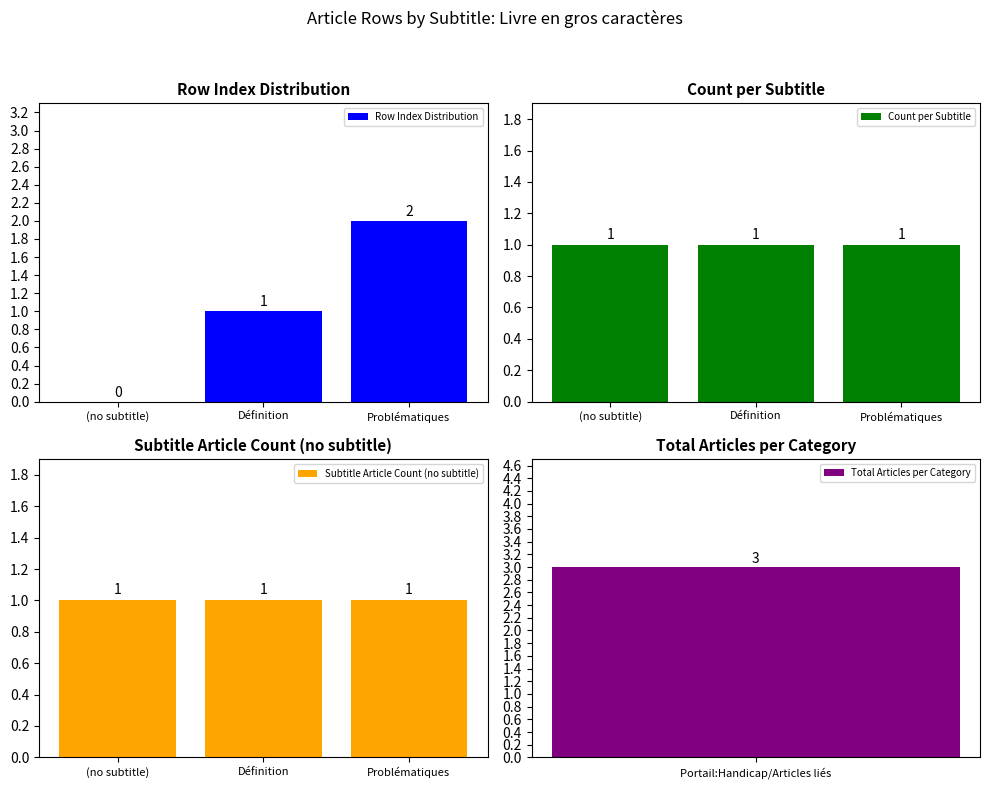

The Subtitle Article Count (no subtitle) series shows 1 at (no subtitle). True or false?

True